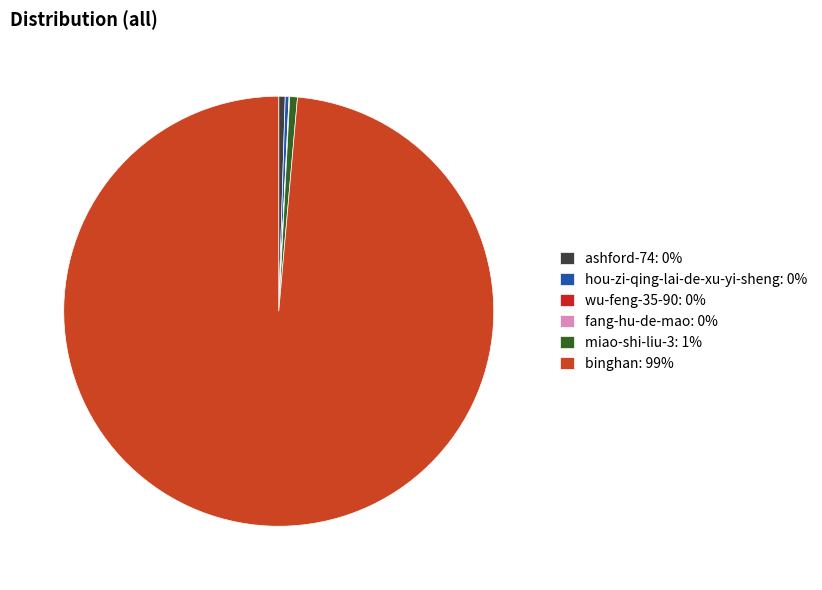

How many segments does this pie chart have?

6